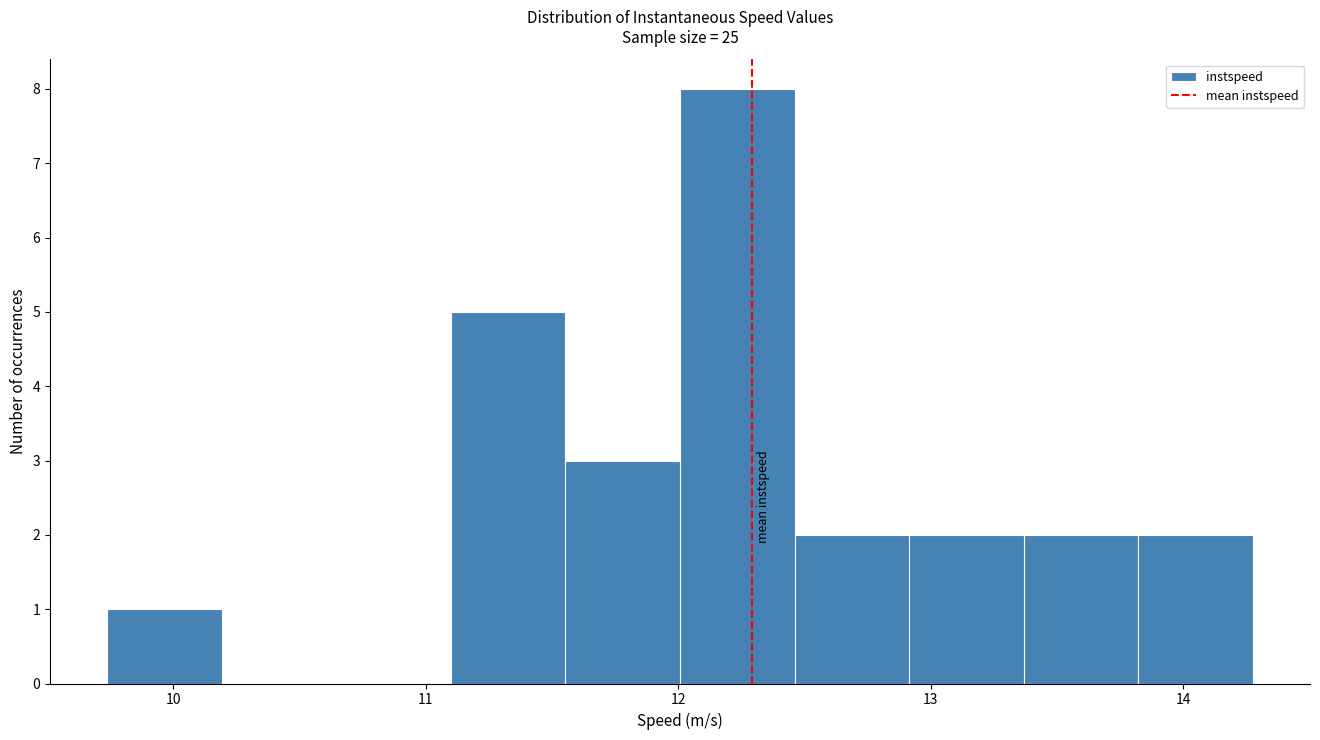

Reading left to right, list every bar in this chart as the range it spans on the x-axis followed by its height. Neither the bar edges nor the heights are printed on the chart, so give them approximately, as read against the axes.

9.7 to 10.2: 1
10.2 to 10.6: 0
10.6 to 11.1: 0
11.1 to 11.6: 5
11.6 to 12.0: 3
12.0 to 12.5: 8
12.5 to 12.9: 2
12.9 to 13.4: 2
13.4 to 13.8: 2
13.8 to 14.3: 2